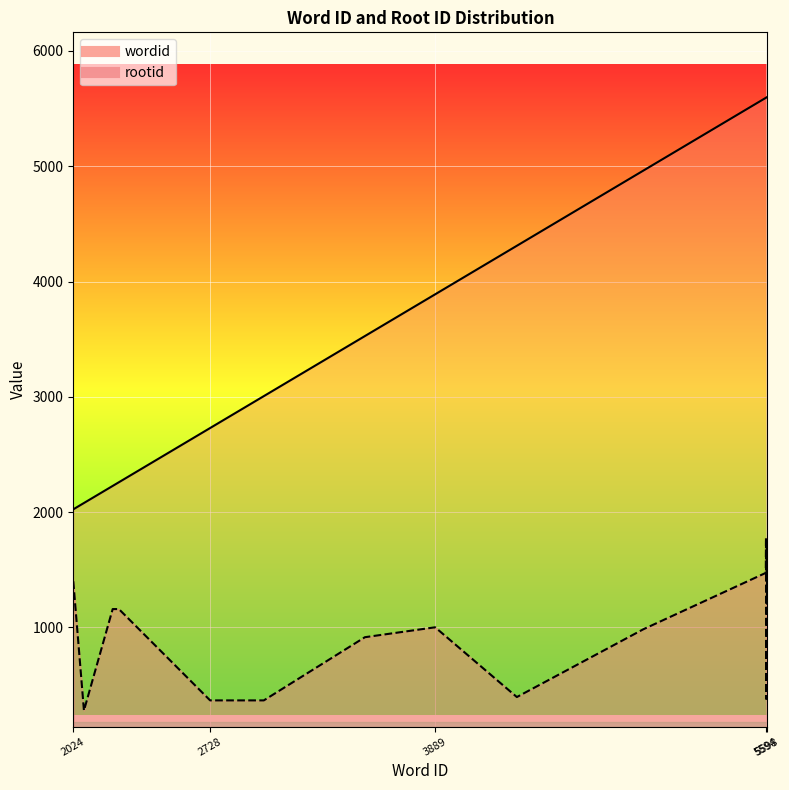

Which series has the widest spread of values?

wordid